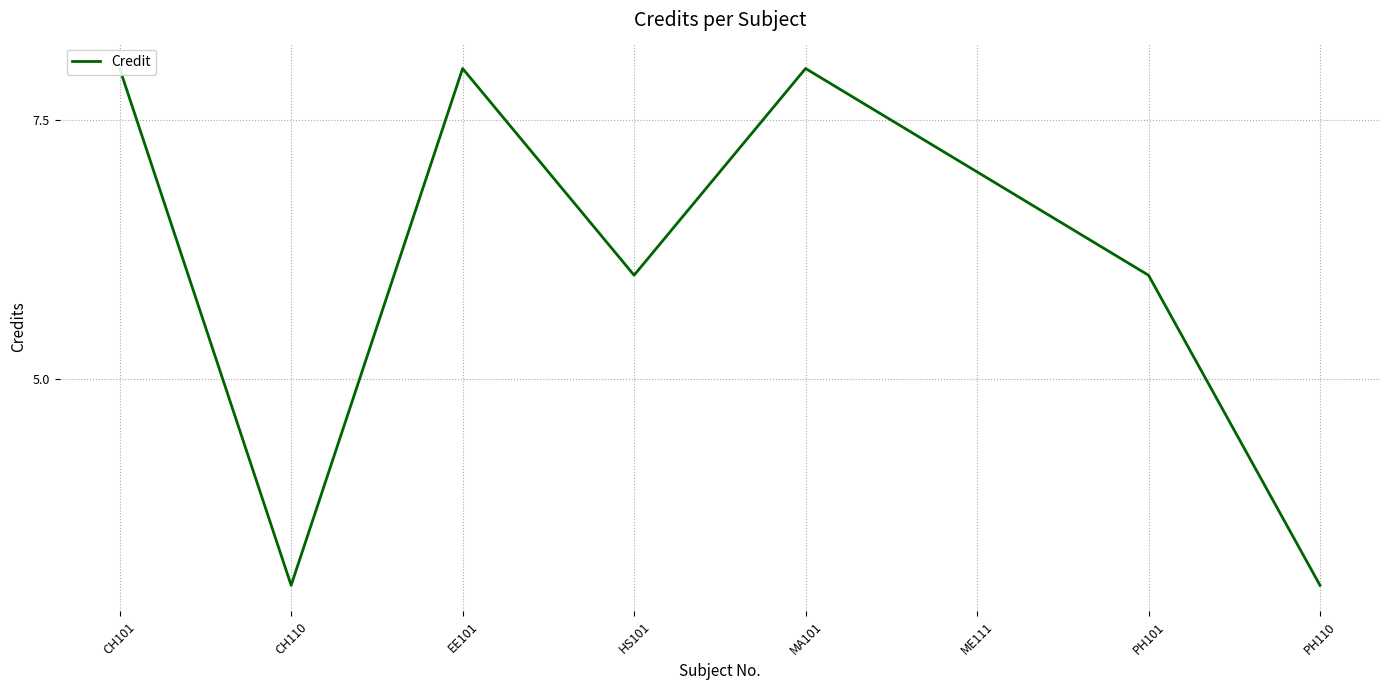

Reading right to left, what are all the values shown in this chart?

PH110=3	PH101=6	ME111=7	MA101=8	HS101=6	EE101=8	CH110=3	CH101=8